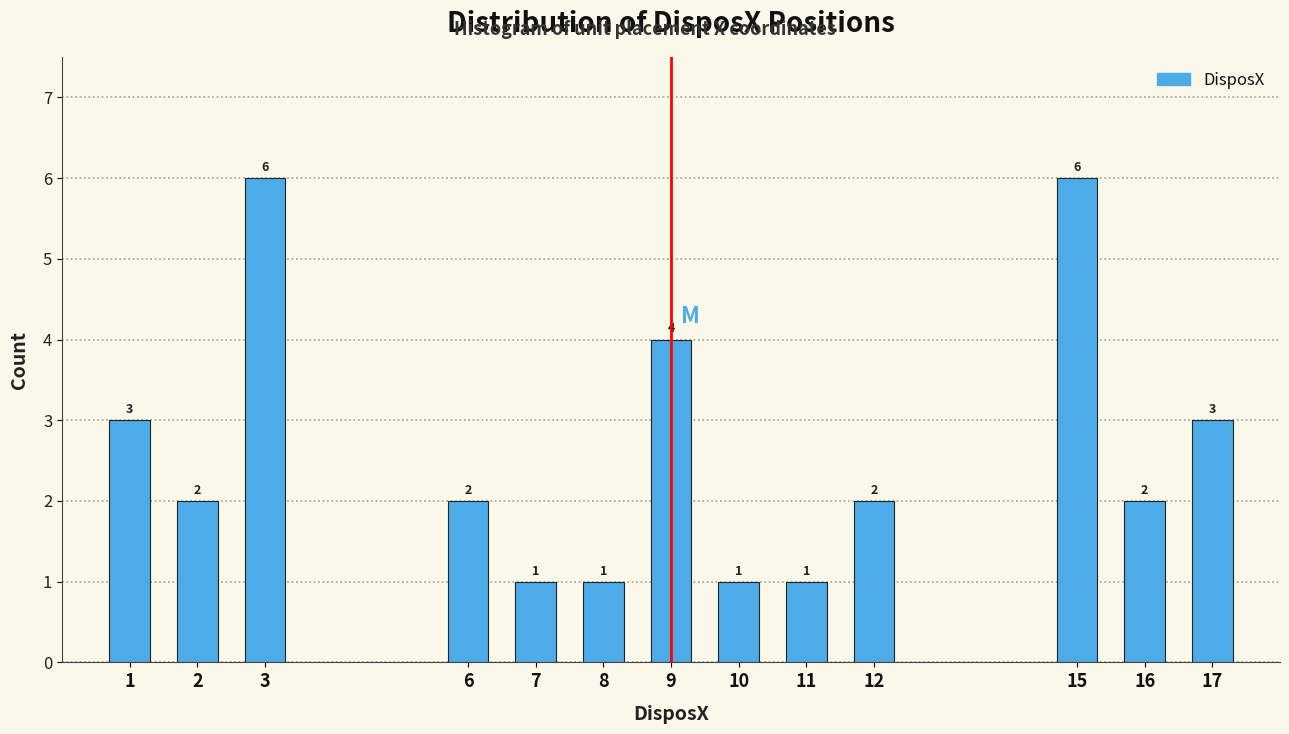

Reading right to left, what are all the values shown in this chart?

17=3	16=2	15=6	12=2	11=1	10=1	9=4	8=1	7=1	6=2	3=6	2=2	1=3